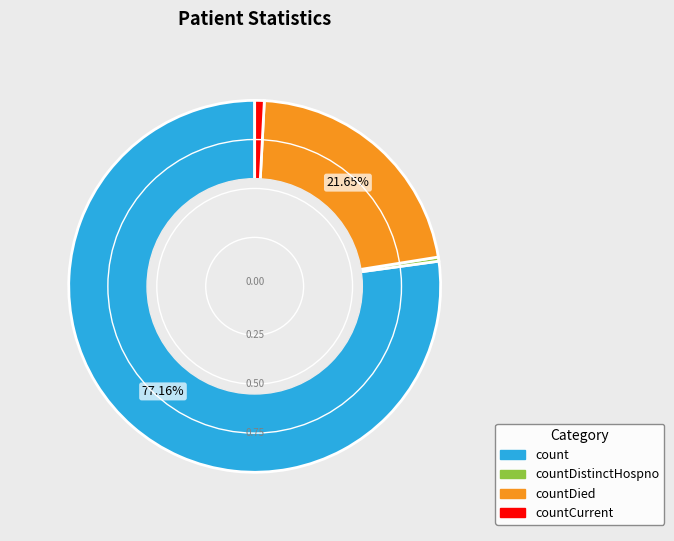

Which slice is the largest?

count